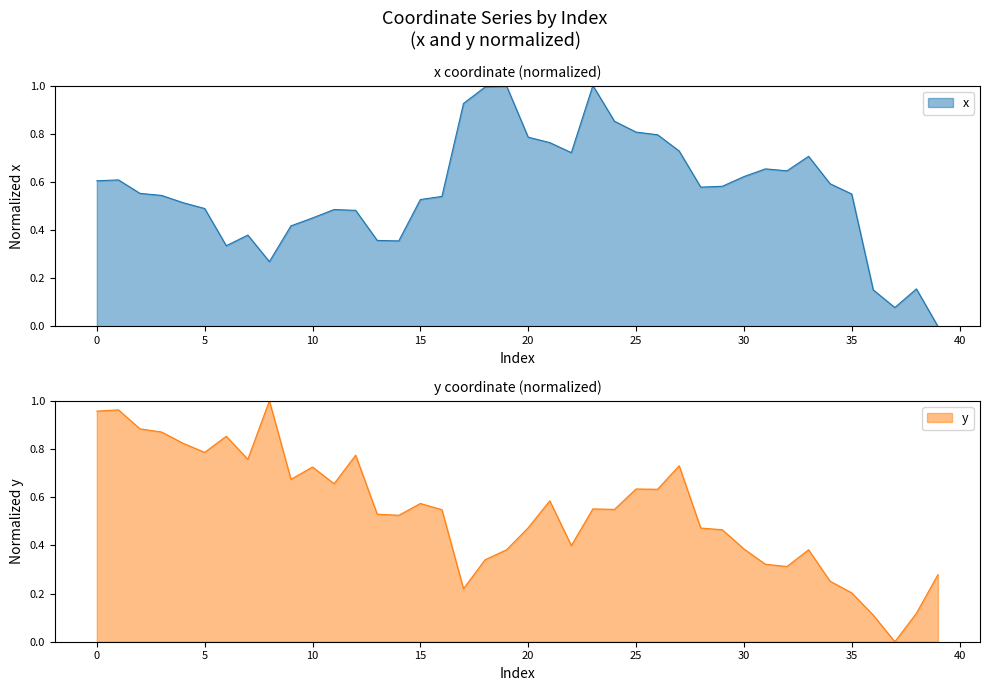

Reading left to right, what are all the values shown in this chart?

x: 0=0.6	1=0.6	2=0.6	3=0.5	4=0.5	5=0.5	6=0.3	7=0.4	8=0.3	9=0.4	10=0.5	11=0.5	12=0.5	13=0.4	14=0.4	15=0.5	16=0.5	17=0.9	18=1.0	19=1.0	20=0.8	21=0.8	22=0.7	23=1.0	24=0.9	25=0.8	26=0.8	27=0.7	28=0.6	29=0.6	30=0.6	31=0.7	32=0.6	33=0.7	34=0.6	35=0.5	36=0.2	37=0.1	38=0.2	39=0.0
y: 0=1.0	1=1.0	2=0.9	3=0.9	4=0.8	5=0.8	6=0.9	7=0.8	8=1.0	9=0.7	10=0.7	11=0.7	12=0.8	13=0.5	14=0.5	15=0.6	16=0.5	17=0.2	18=0.3	19=0.4	20=0.5	21=0.6	22=0.4	23=0.6	24=0.5	25=0.6	26=0.6	27=0.7	28=0.5	29=0.5	30=0.4	31=0.3	32=0.3	33=0.4	34=0.3	35=0.2	36=0.1	37=0.0	38=0.1	39=0.3